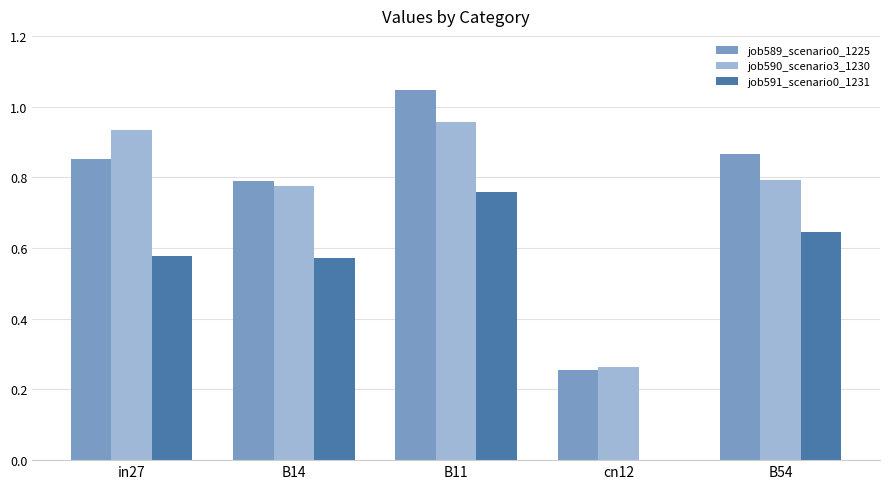

The value of job591_scenario0_1231 at B11 is 0.8. True or false?

True